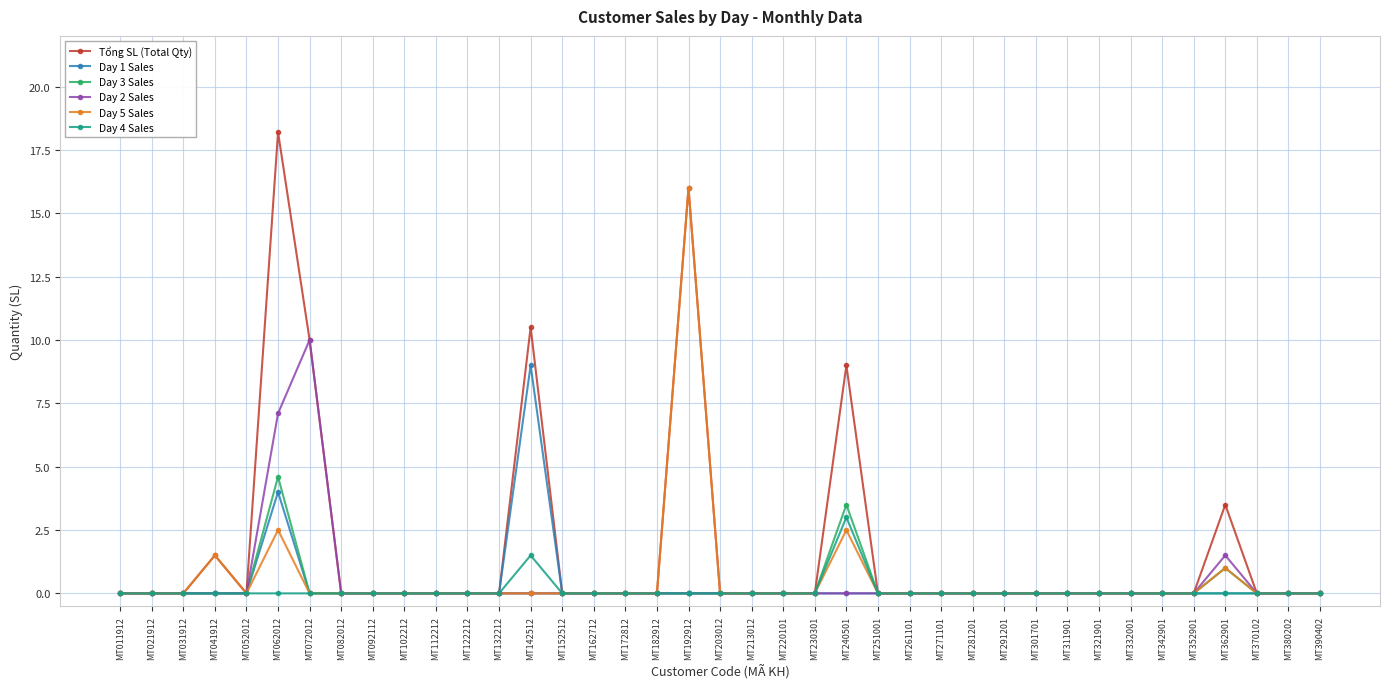

What are all the series names shown in the legend?

Tổng SL (Total Qty), Day 1 Sales, Day 3 Sales, Day 2 Sales, Day 5 Sales, Day 4 Sales